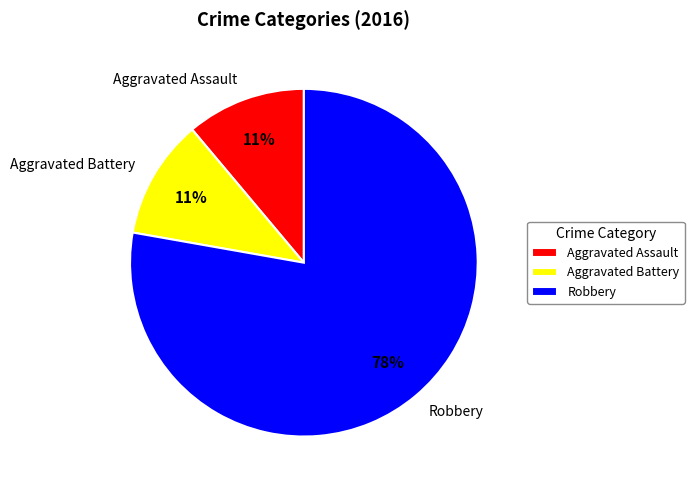

Is it true that Aggravated Assault is 11% of the pie?

True